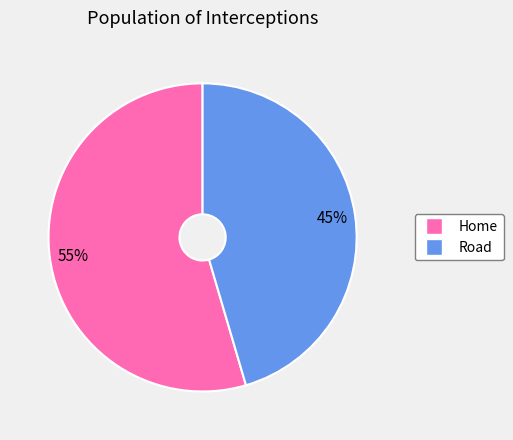

How many slices are in this pie chart?

2